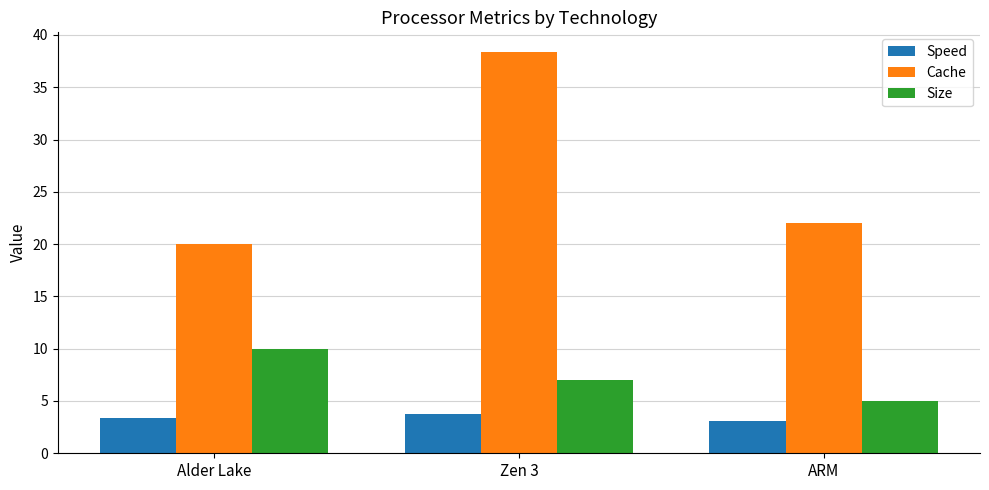

What are all the series names shown in the legend?

Speed, Cache, Size